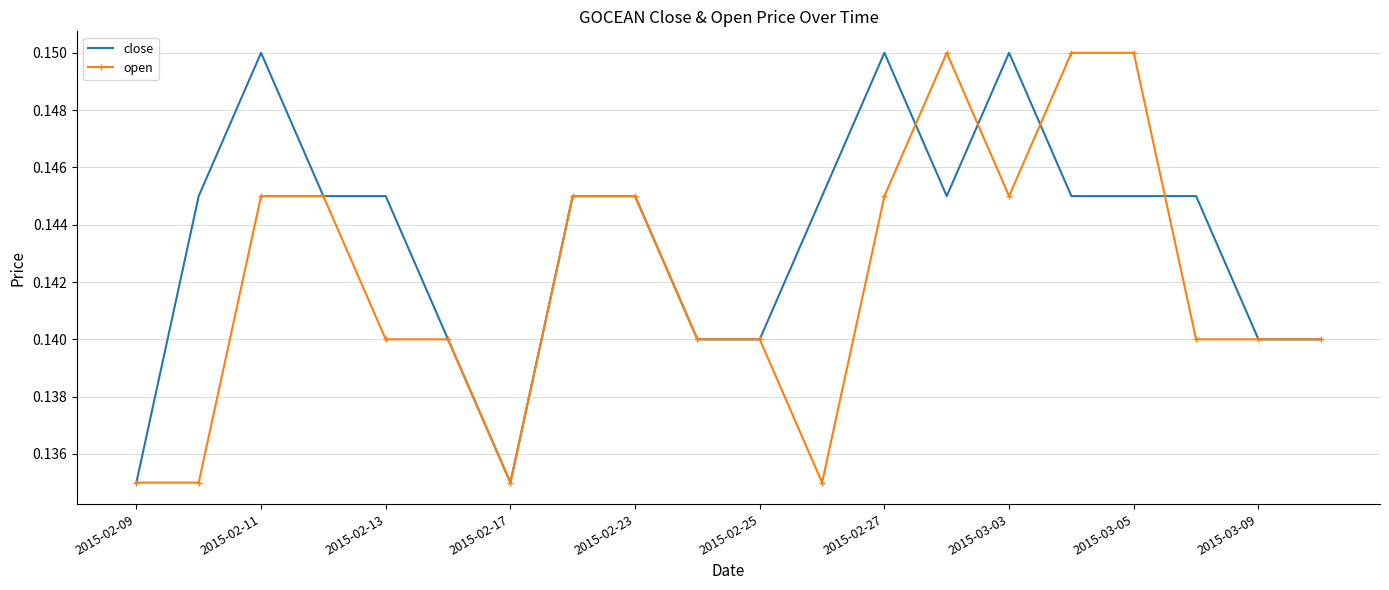

List the series in order of their overall mean, lowest first.

open, close